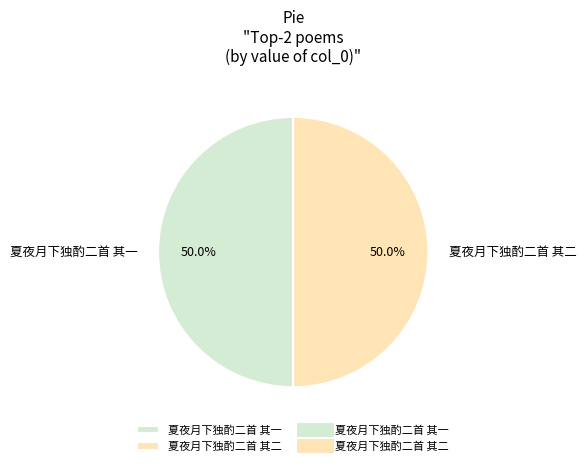

Is it true that 夏夜月下独酌二首 其二 is 50% of the pie?

True